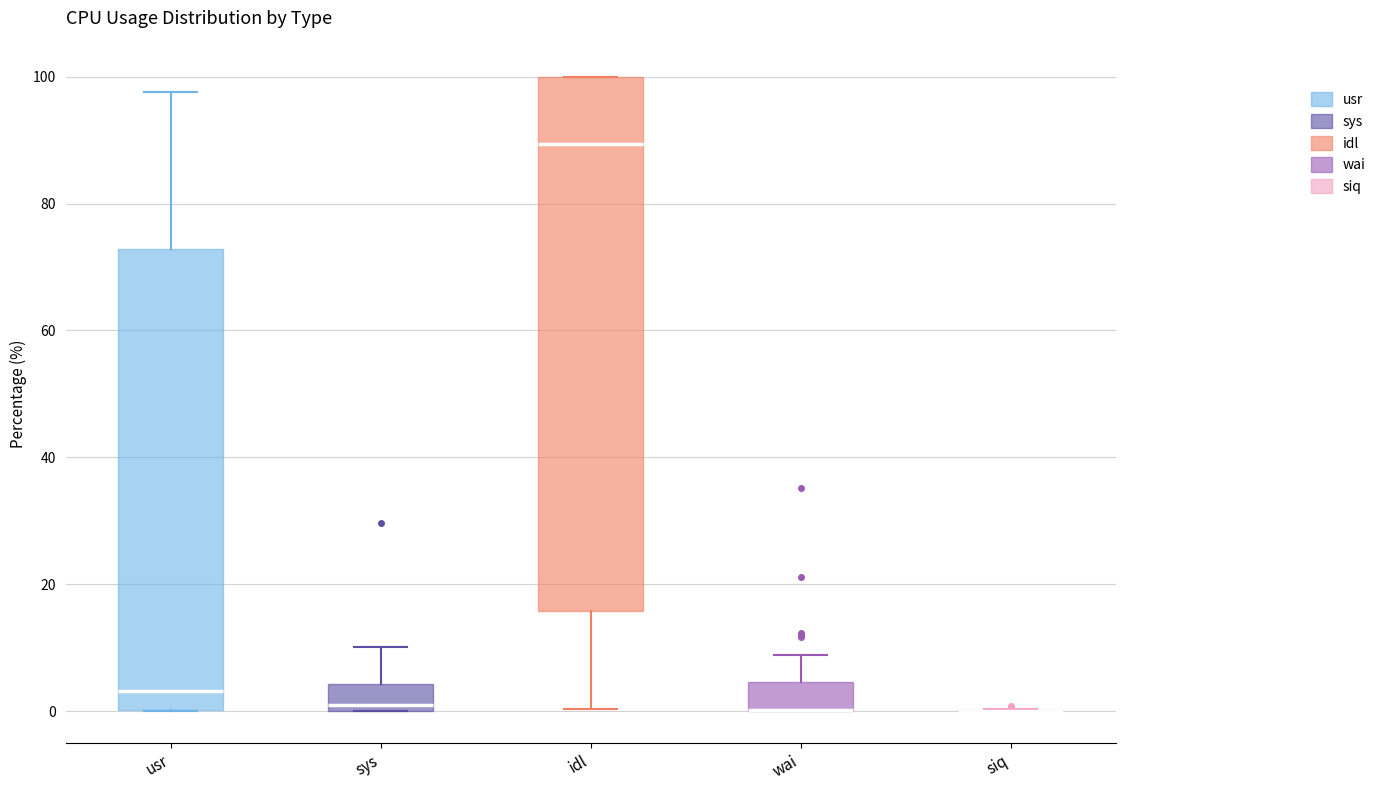

Where is the upper edge of the box for usr on the y-axis? The values are not printed on the chart, so give them approximately, as read against the axis.

72